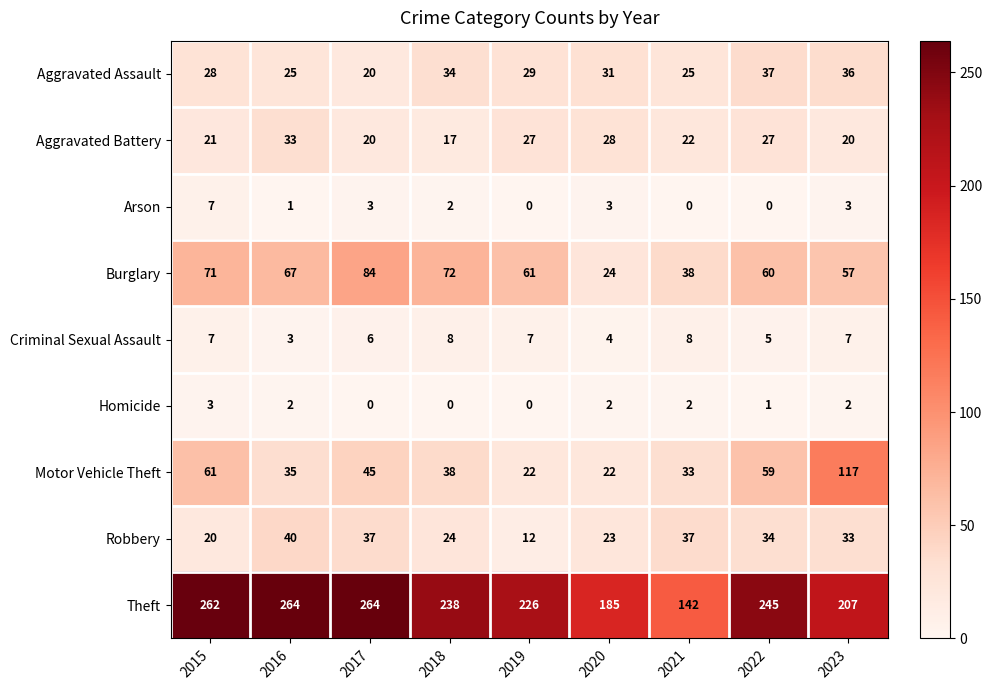

How many Homicide values are between 0 and 2?

8